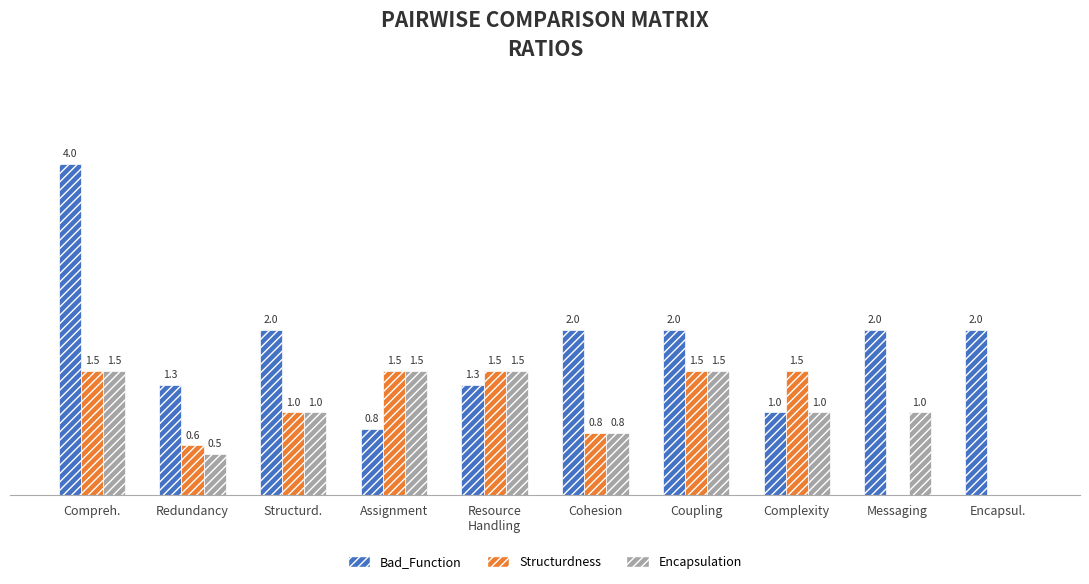

Which label corresponds to the largest value in the chart?

Compreh.